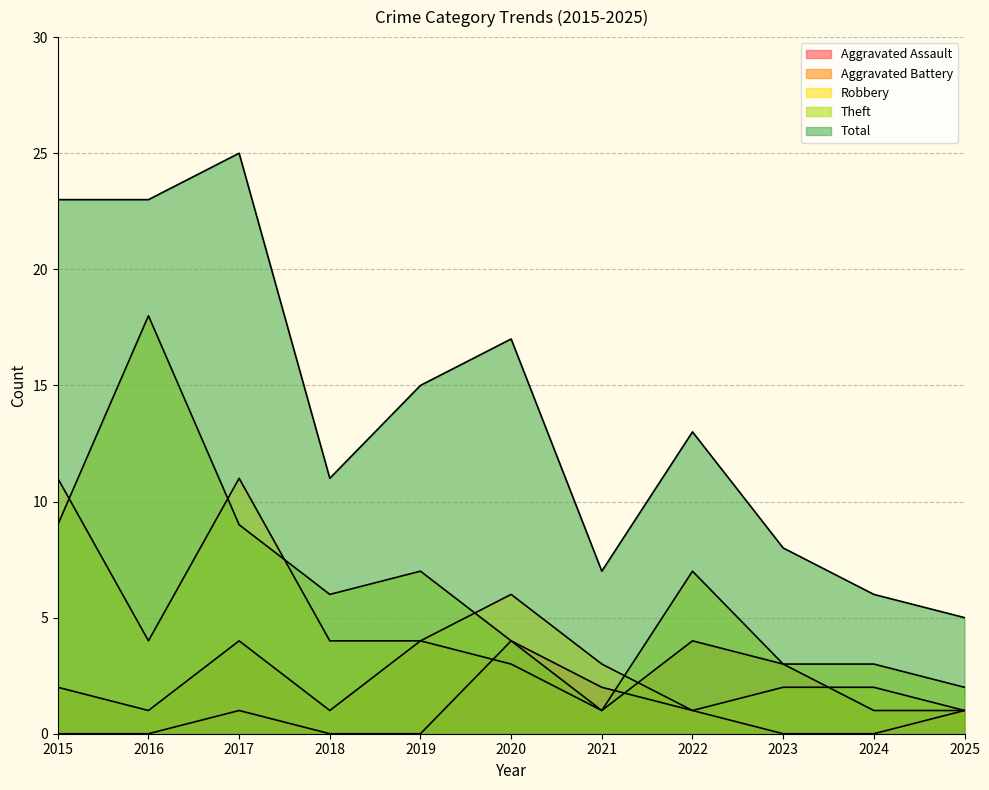

Reading left to right, extract all data points from this chart.

Aggravated Assault: 0	0	1	0	0	4	2	1	0	0	1
Aggravated Battery: 2	1	4	1	4	3	1	4	3	1	1
Robbery: 11	4	11	4	4	6	3	1	2	2	1
Theft: 9	18	9	6	7	4	1	7	3	3	2
Total: 23	23	25	11	15	17	7	13	8	6	5